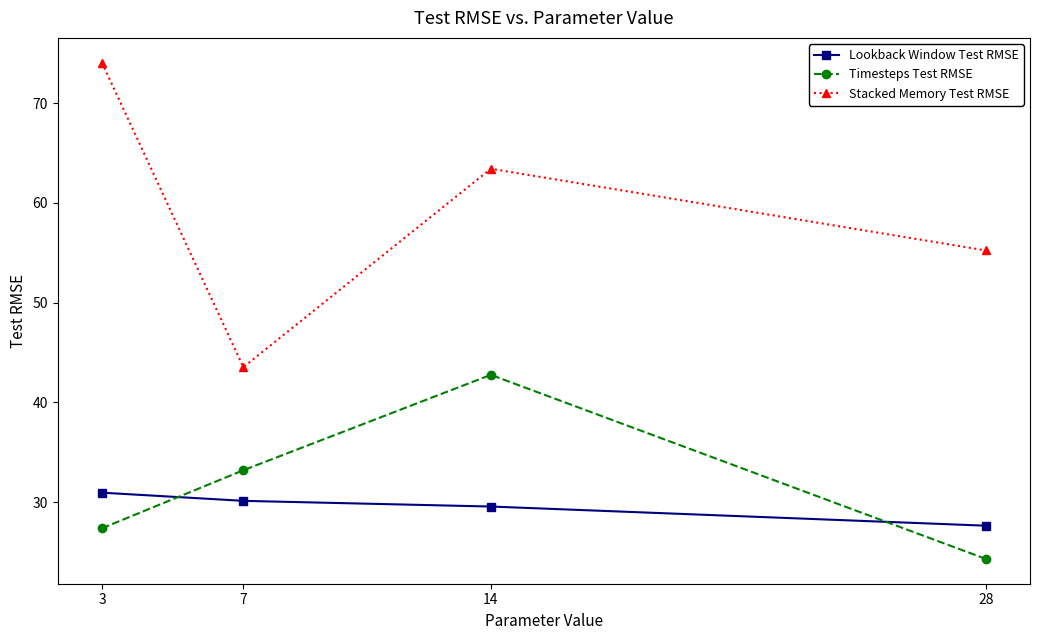

Read the Lookback Window Test RMSE value at 7.

30.1